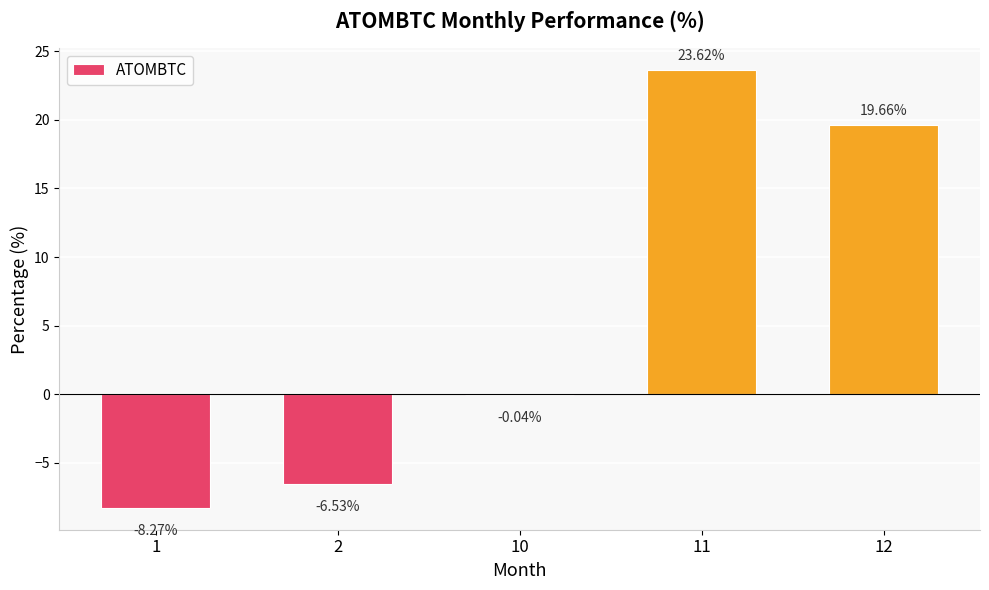

How many values are above zero?

2